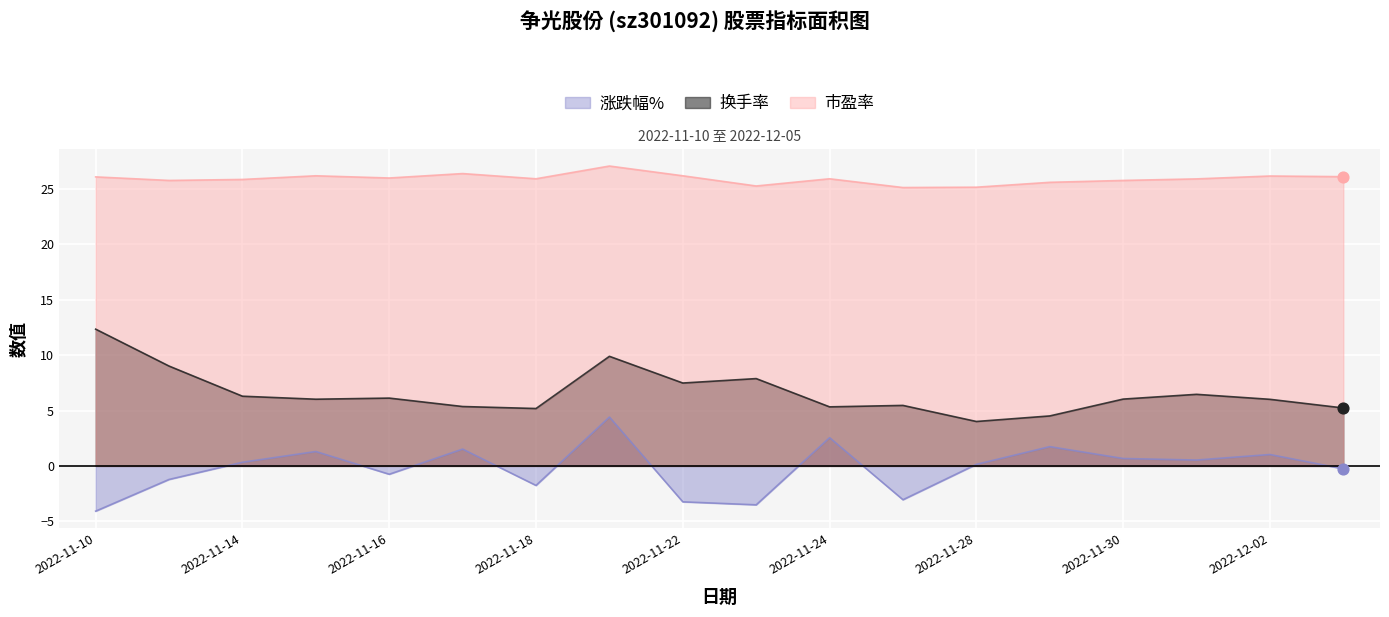

At which category is the sum across all series the highest?

2022-11-21